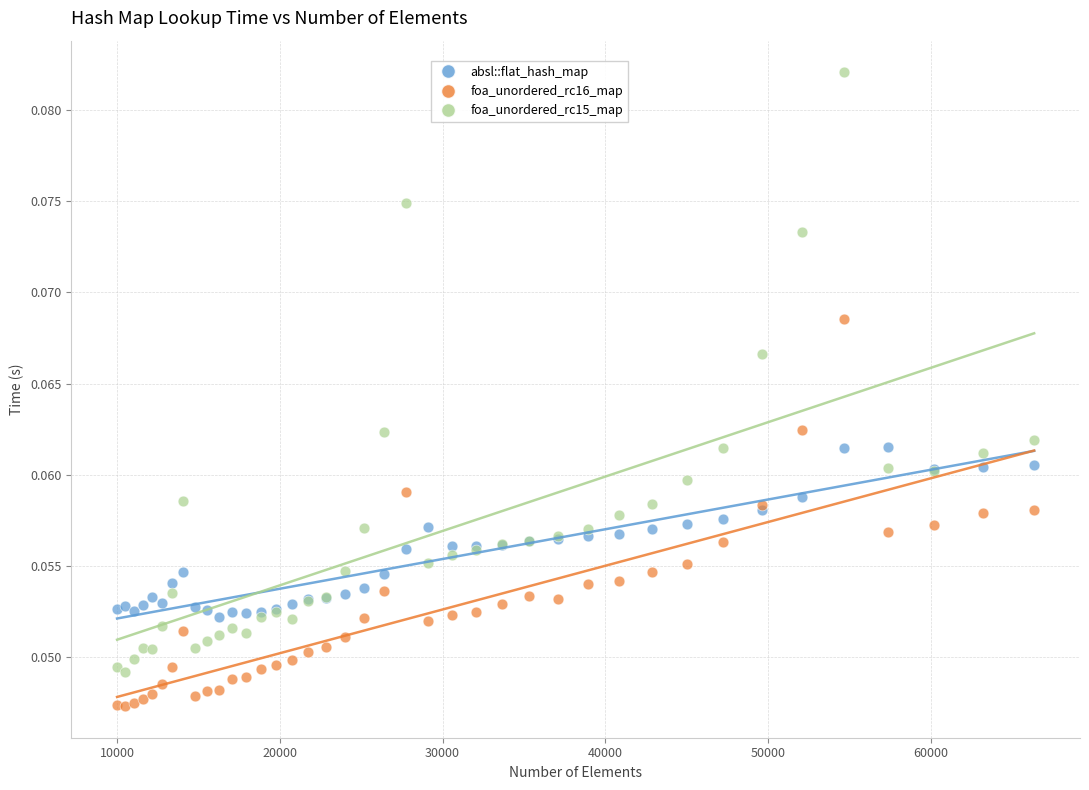

Which series contains the highest Y value?

foa_unordered_rc15_map